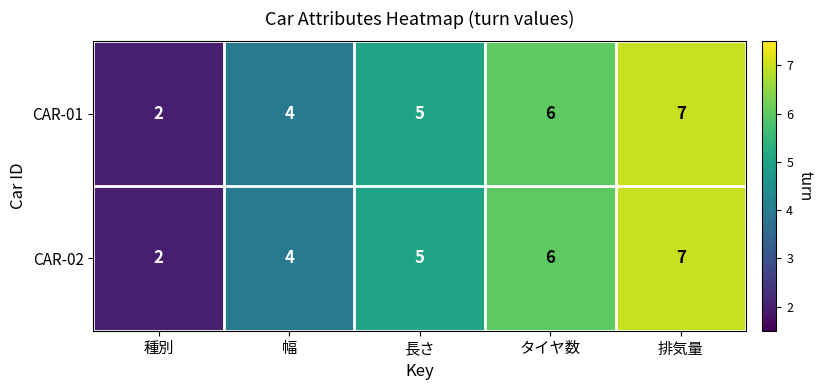

True or false: CAR-02 has a value of 1 at 種別.

False